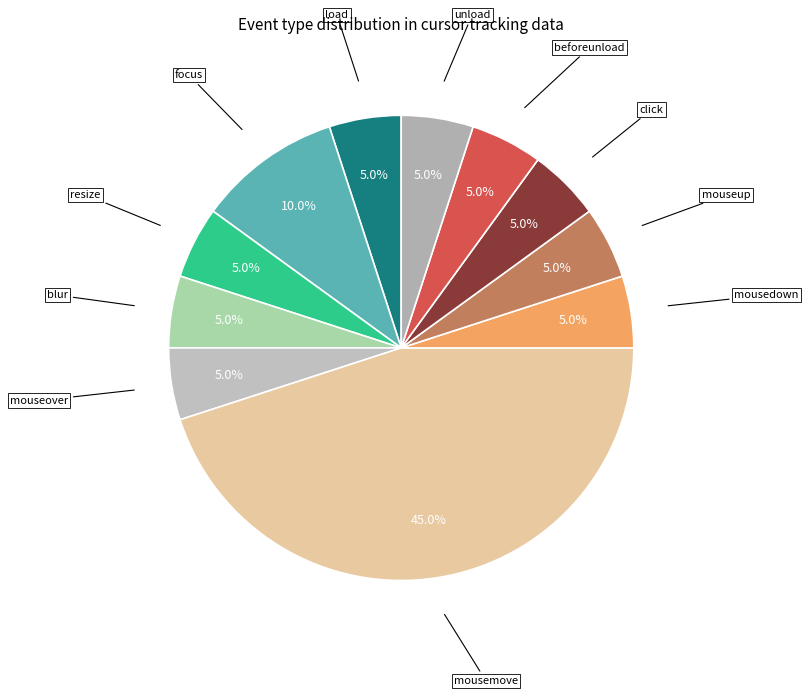

How many segments does this pie chart have?

11